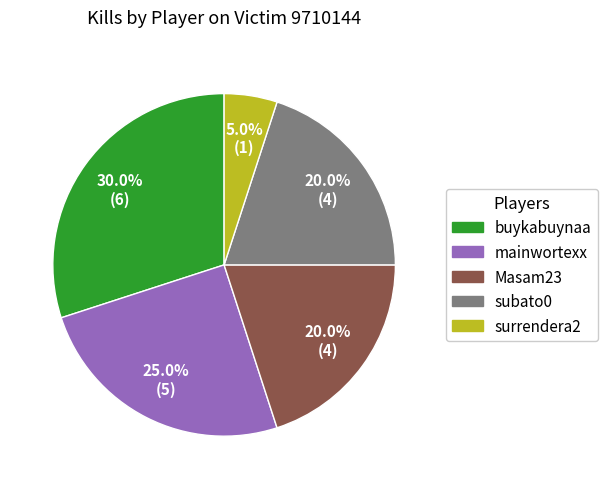

Is there any slice that represents more than half of the pie?

No